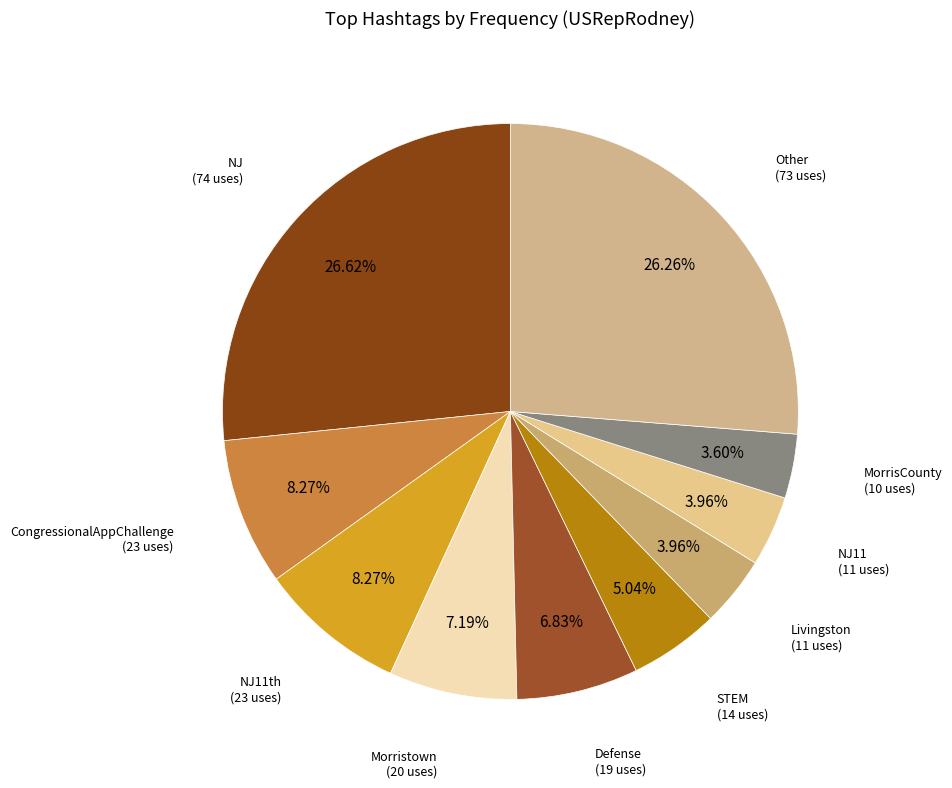

How many slices are in this pie chart?

10